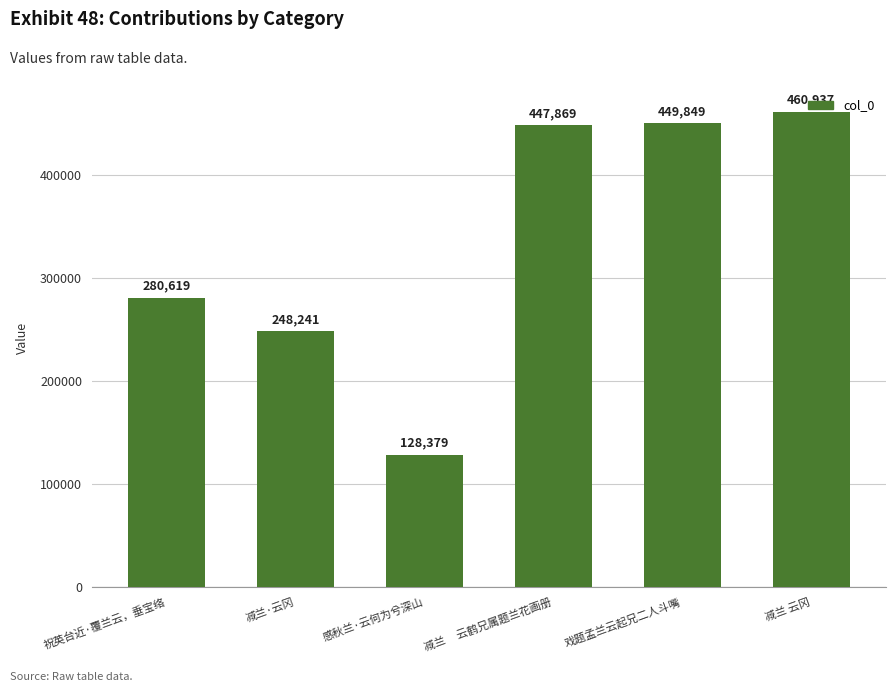

What is the sum of the values at 减兰·云冈 and 感秋兰·云何为兮深山?

376620